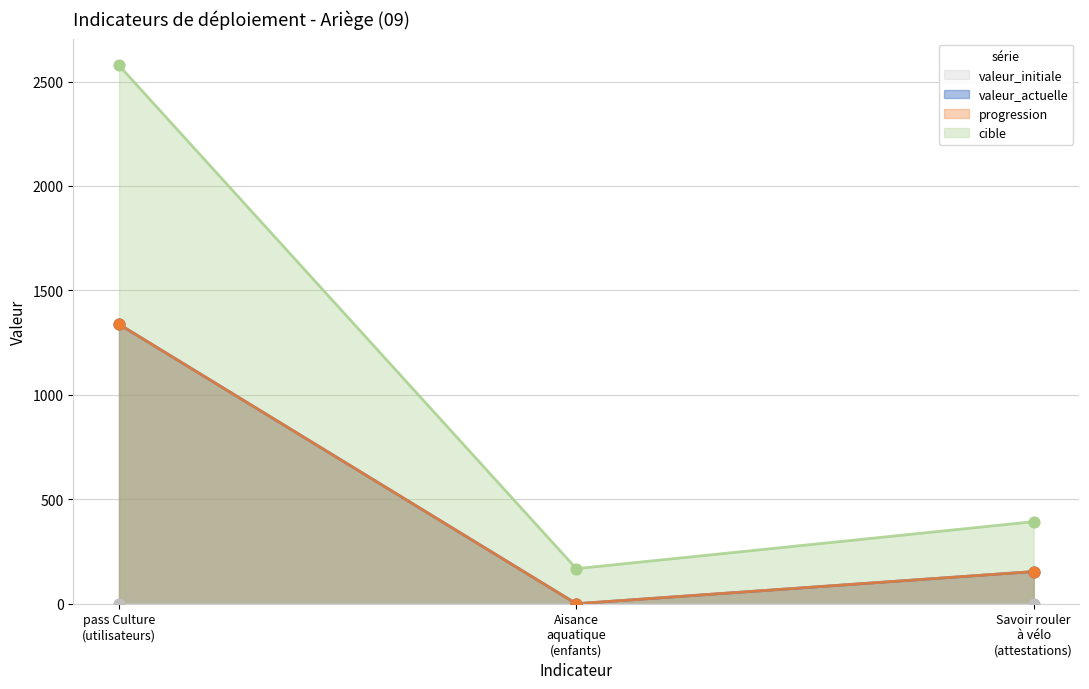

Which series has the largest total across all categories?

cible